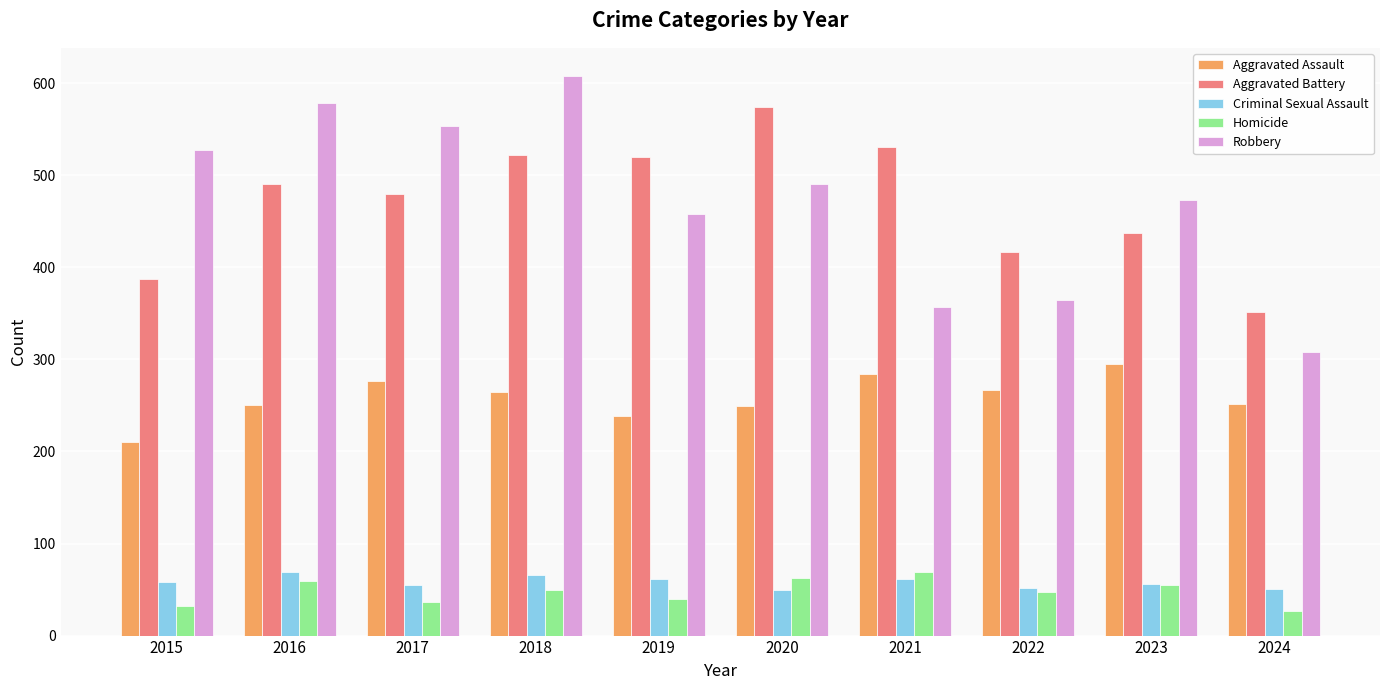

At which label does Robbery first exceed 491?

2015